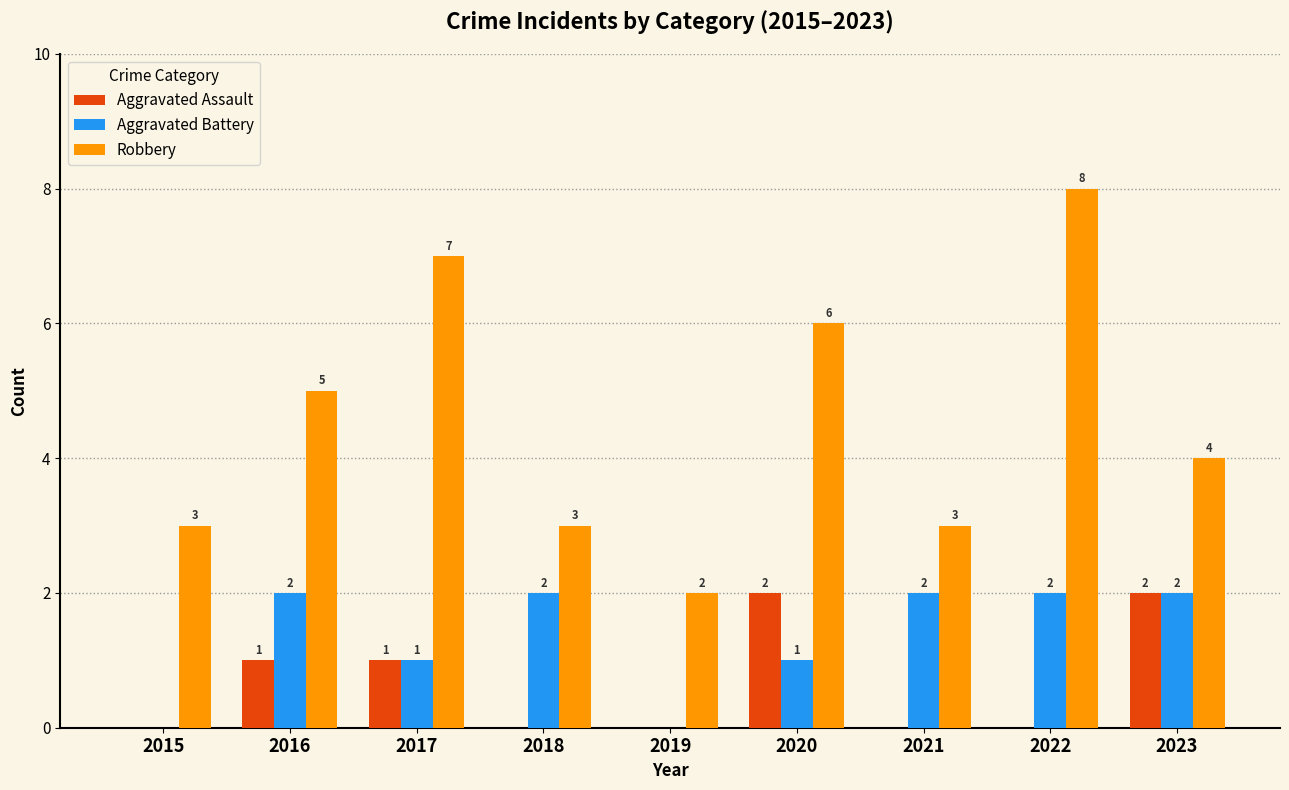

True or false: Aggravated Assault has a value of 0 at 2015.

True